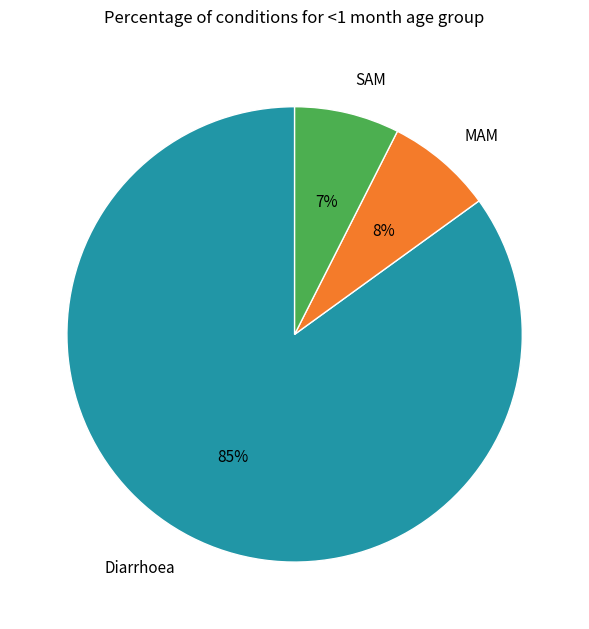

Between Diarrhoea and MAM, which is larger?

Diarrhoea